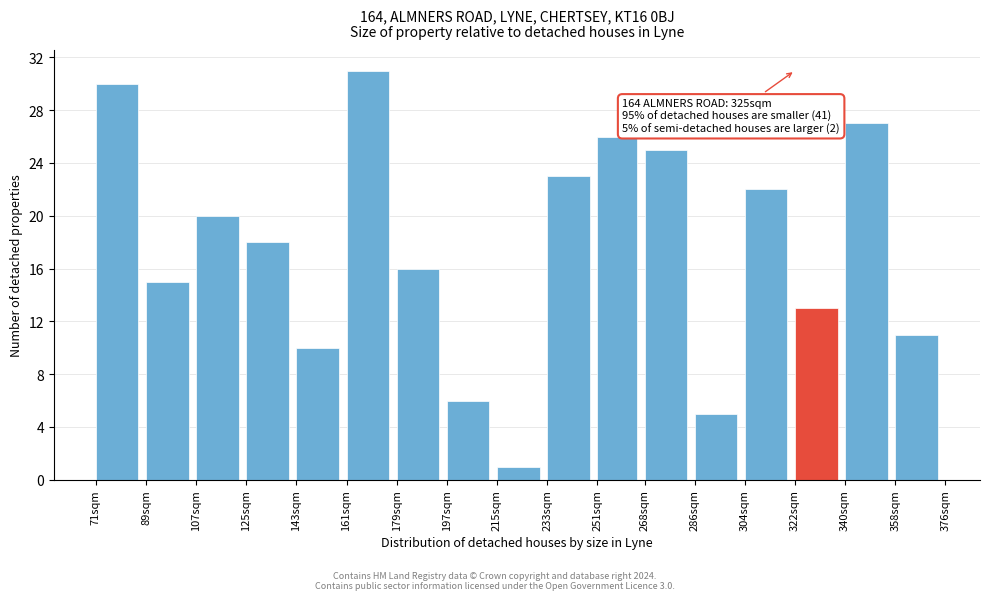

Reading left to right, extract all data points from this chart.

71sqm=30	89sqm=15	107sqm=20	125sqm=18	143sqm=10	161sqm=31	179sqm=16	197sqm=6	215sqm=1	233sqm=23	251sqm=26	268sqm=25	286sqm=5	304sqm=22	322sqm=13	340sqm=27	358sqm=11